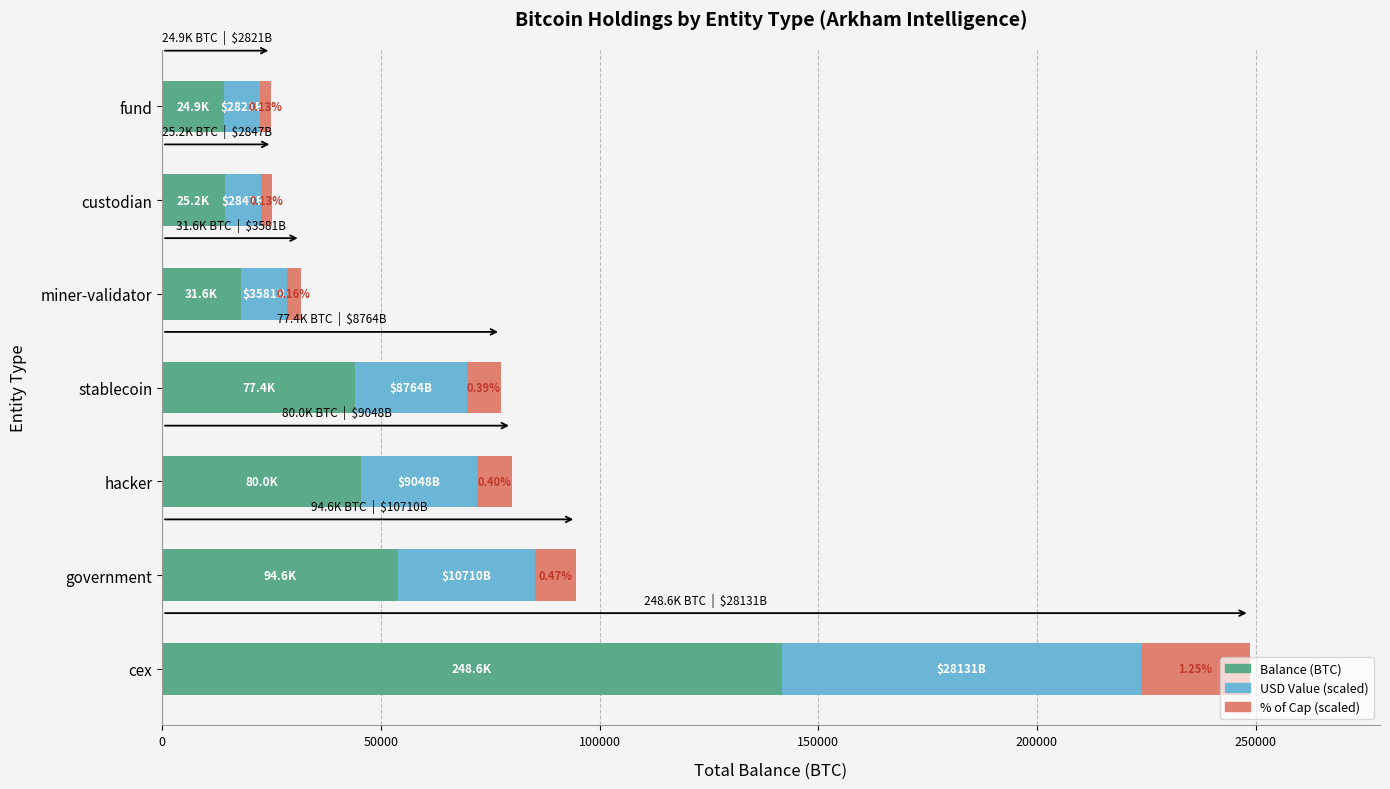

What is the difference between the second highest and second lowest values in the Balance (BTC) series?

39603.9